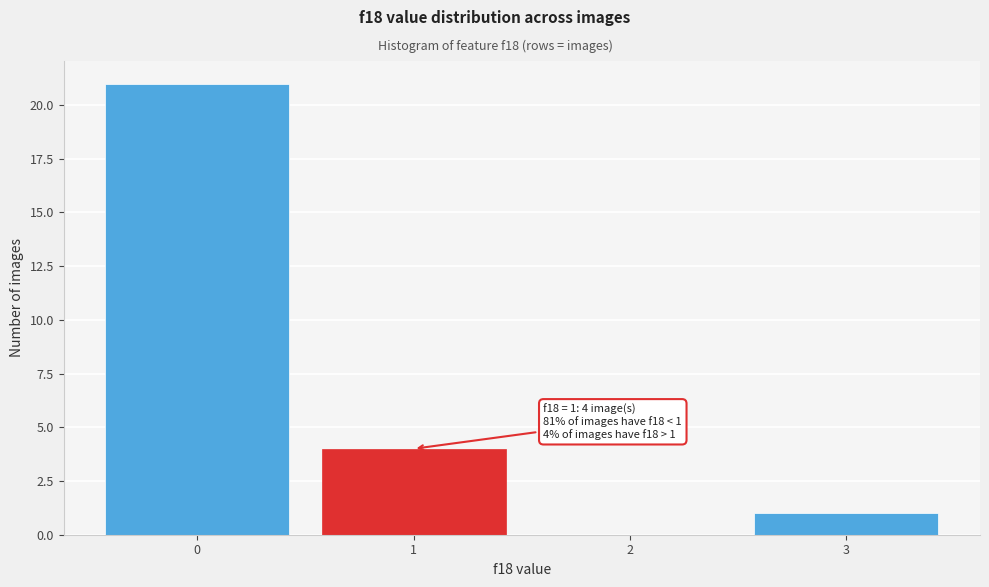

Which range on the x-axis has the tallest bar?

-0.5 to 0.5